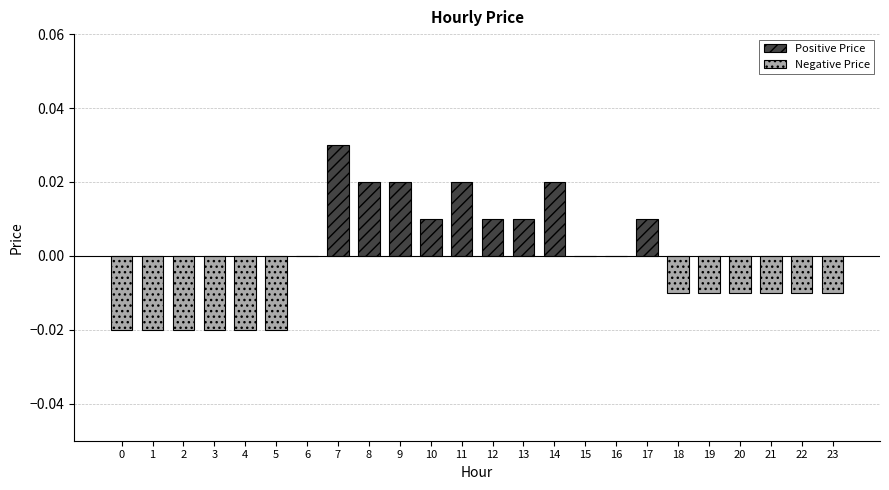

Which series has the largest total across all categories?

Positive Price